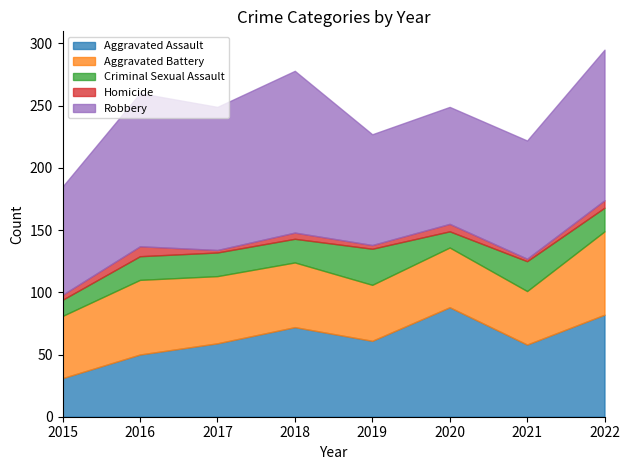

Is it true that Aggravated Assault equals 32 at 2018?

False